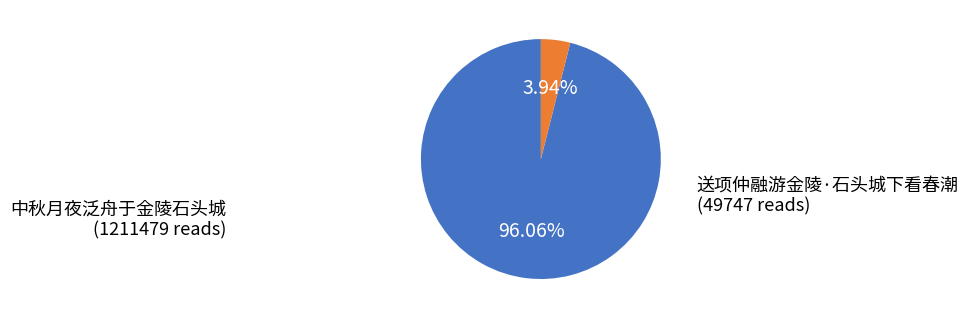

Is there any slice that represents more than half of the pie?

Yes